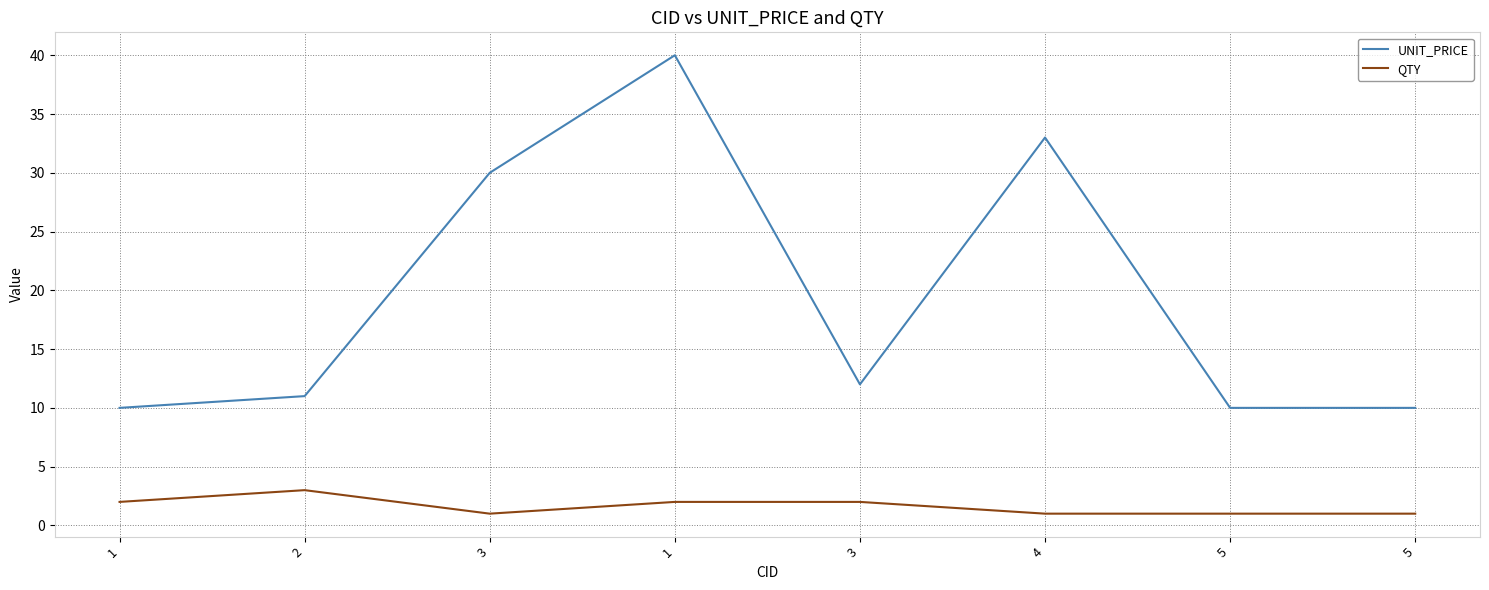

Between 2 and 4, which series saw the biggest shift?

UNIT_PRICE